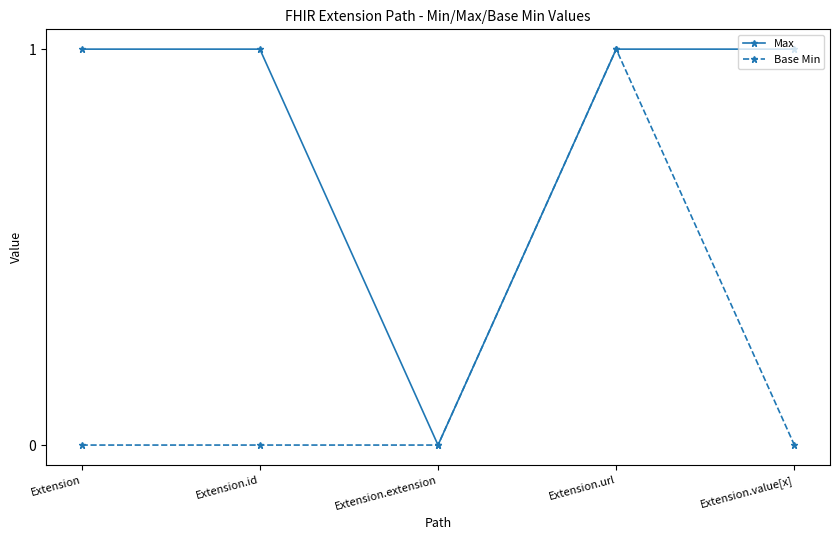

Rank the series by their average value, from highest to lowest.

Max, Base Min